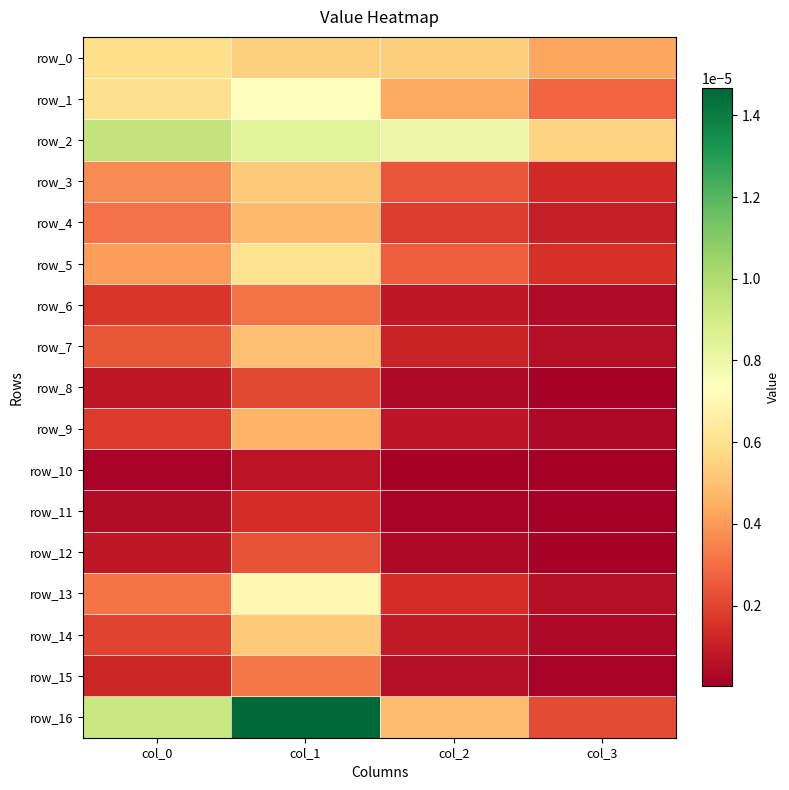

Which series has the largest total across all categories?

row_2